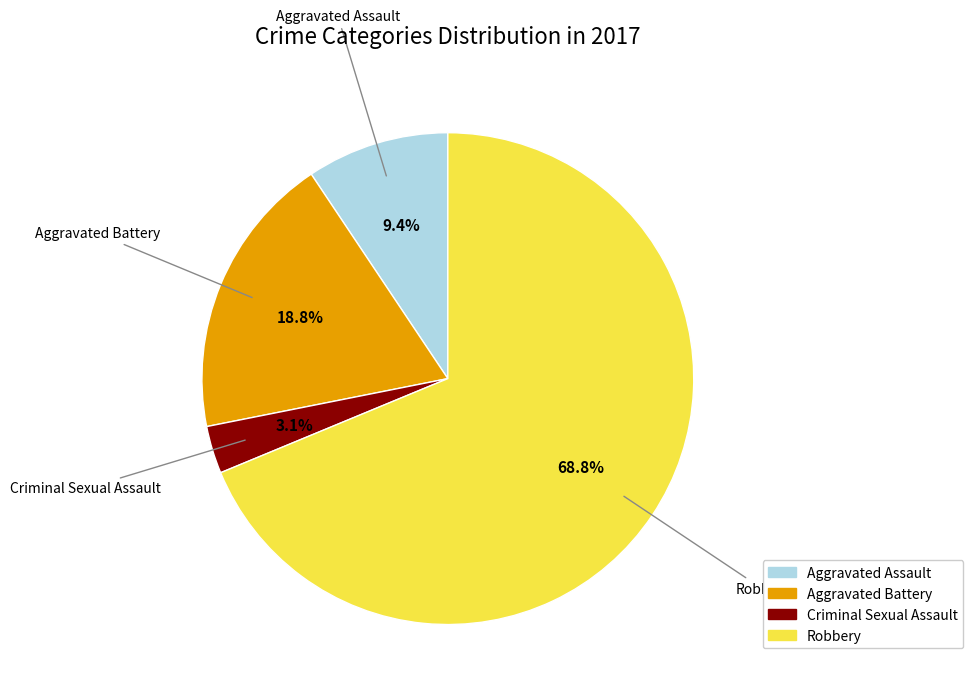

How many slices are in this pie chart?

4